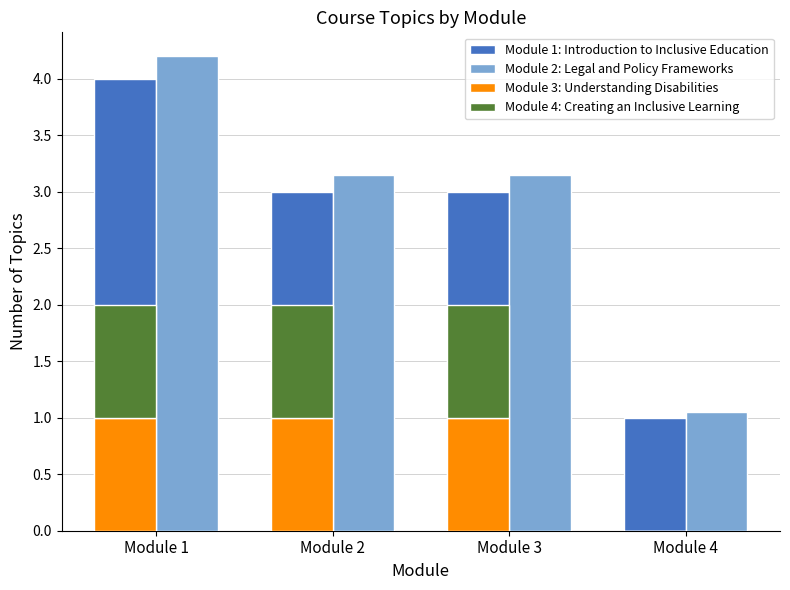

At which label does Module 1: Introduction to Inclusive Education first exceed 3?

Module 1